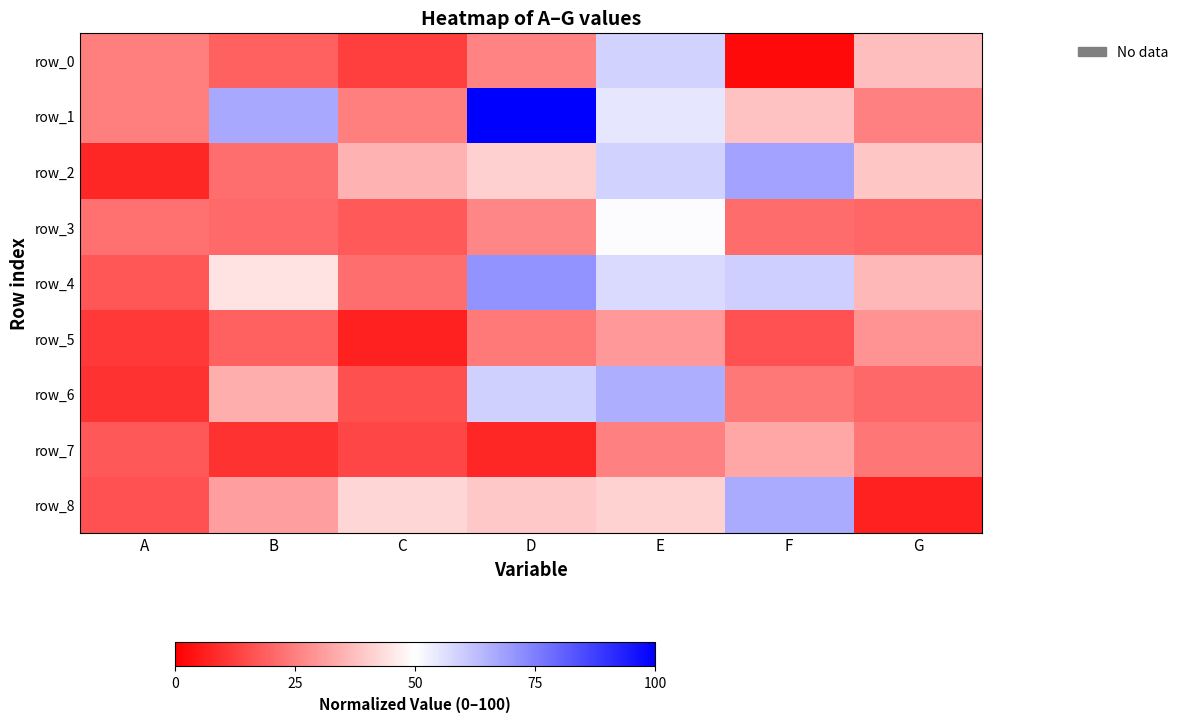

The value of row_0 at F is 2.1. True or false?

True